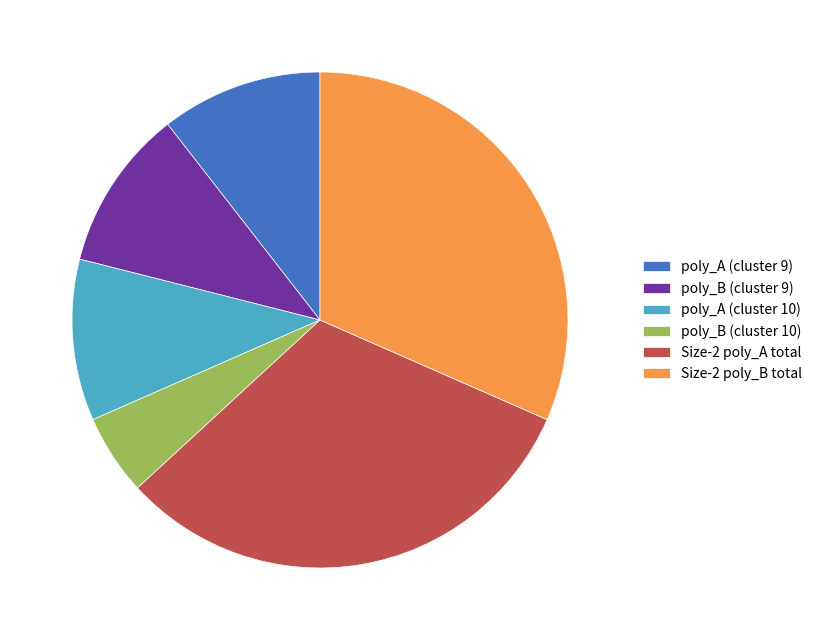

True or false: poly_A (cluster 9) accounts for 11% of the total.

True